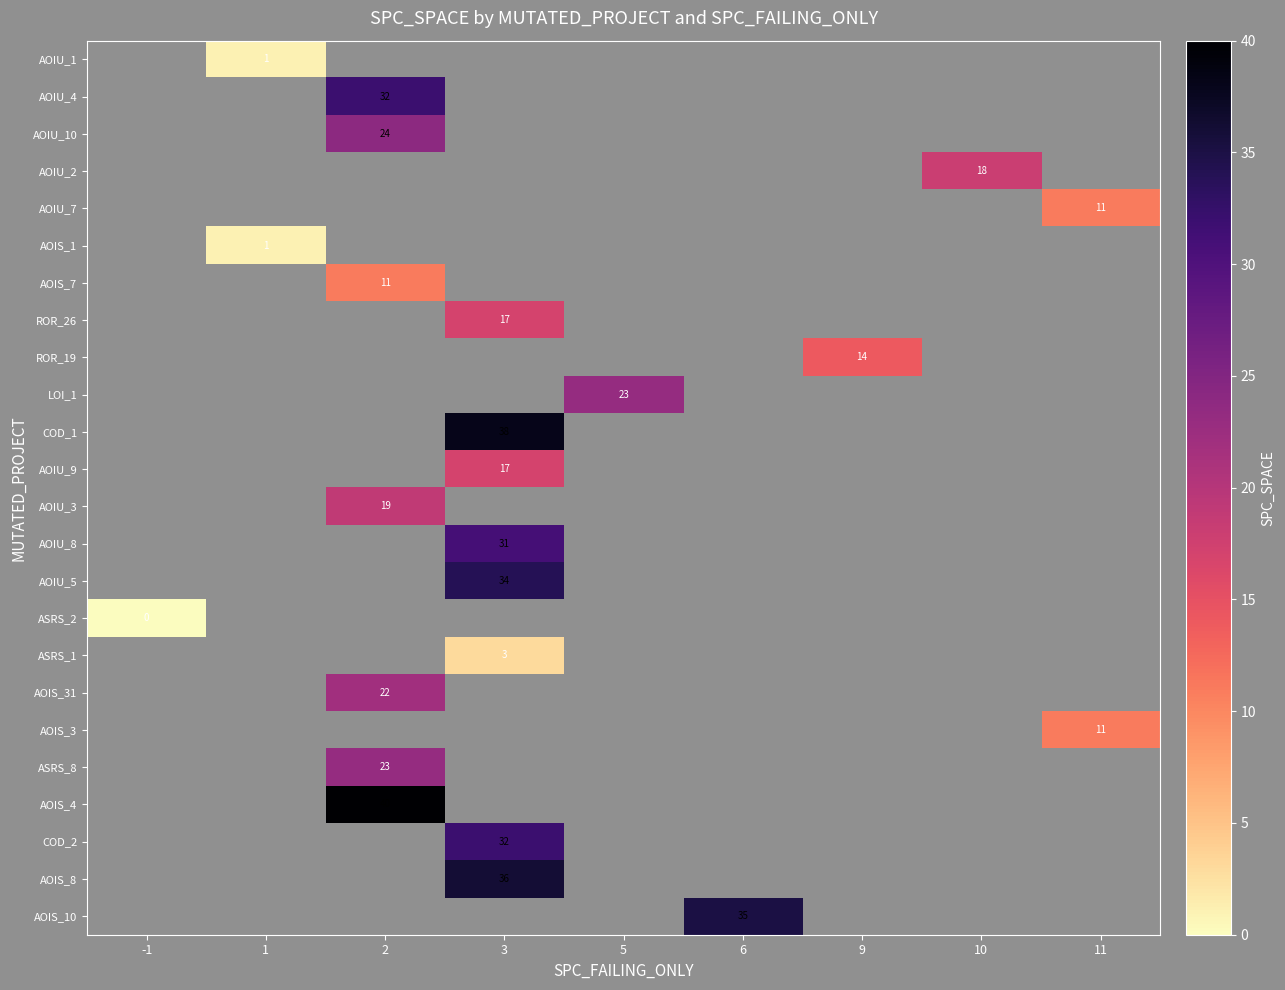

The AOIU_7 series shows 11 at 11. True or false?

True